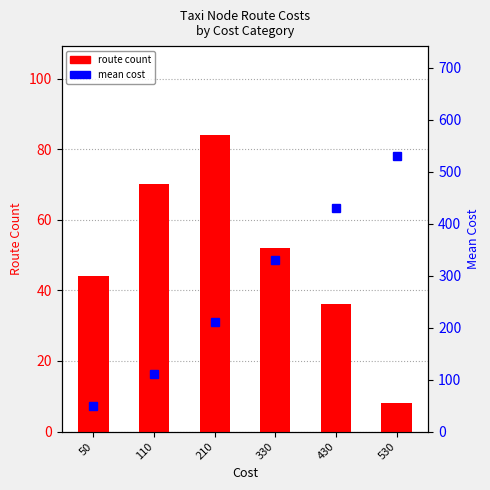

At which category does the chart reach its minimum across all series?

530